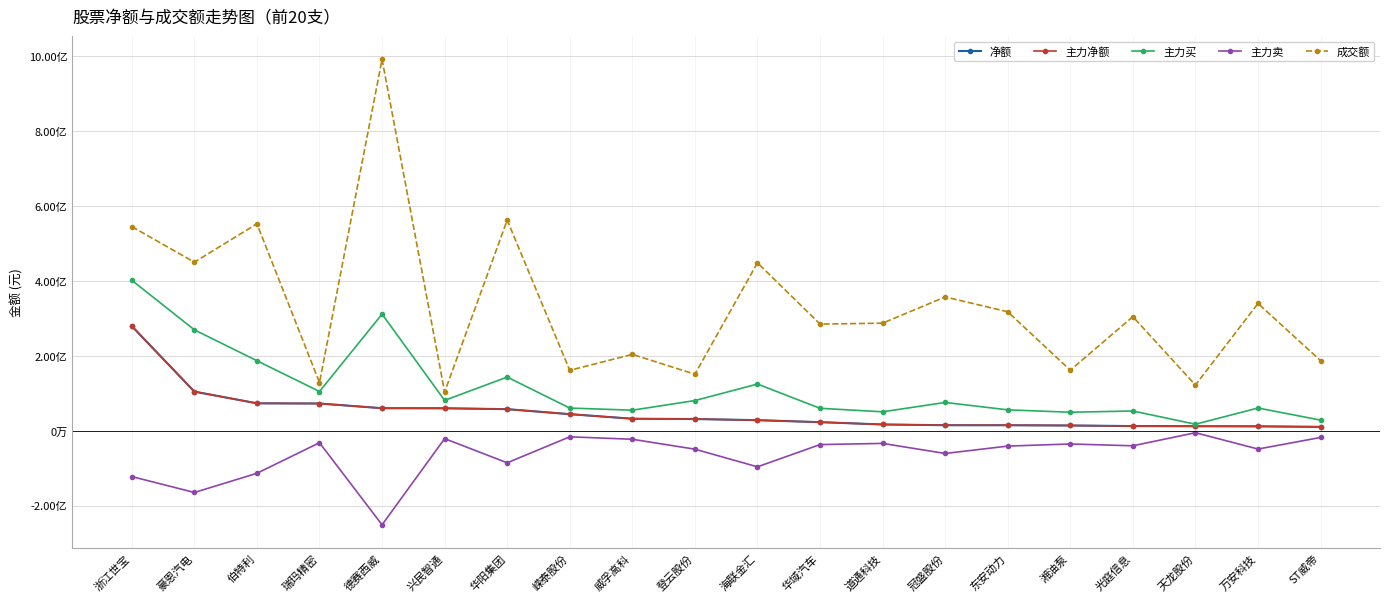

What is the difference between the maximum and minimum values in the 净额 series?

269171163